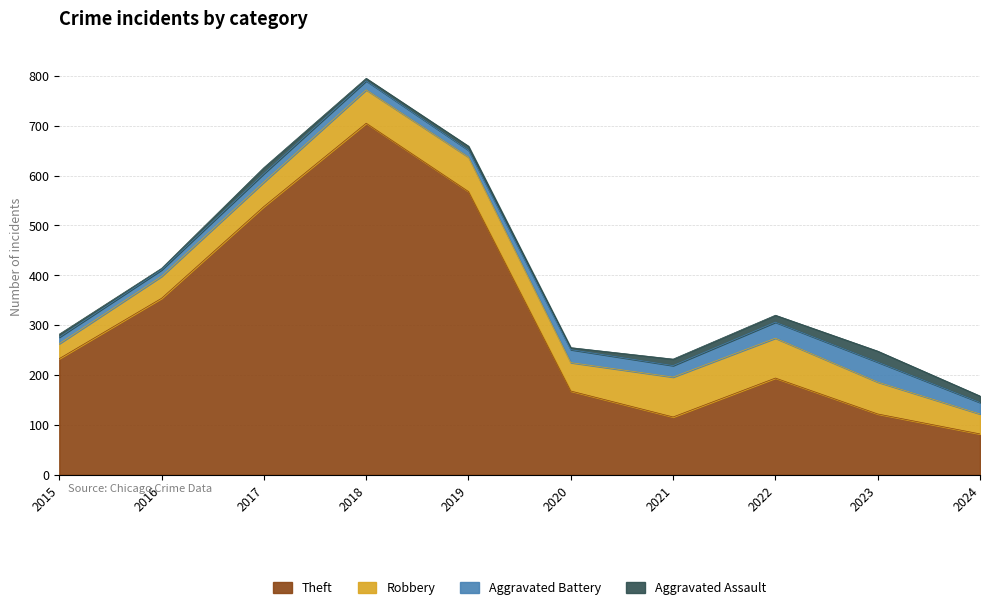

What is the approximate value of Robbery at 2017, to the nearest 10?

50